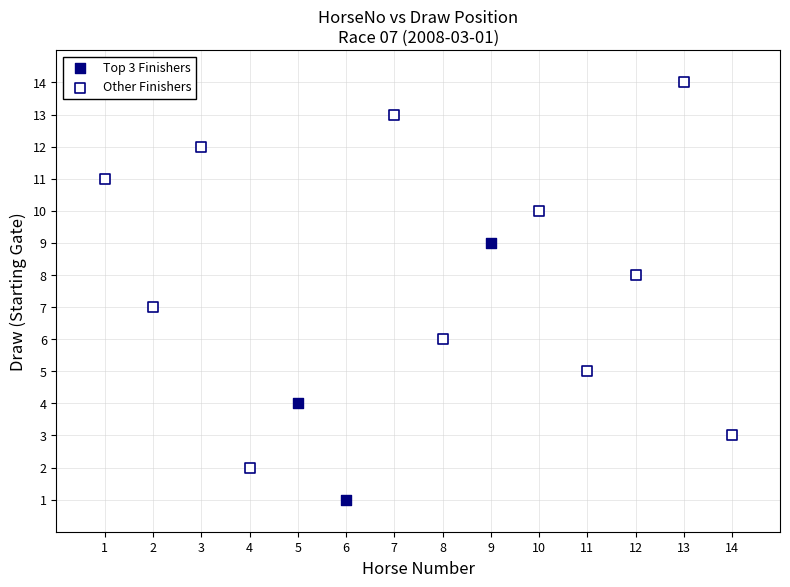

Which series contains the highest Y value?

Other Finishers